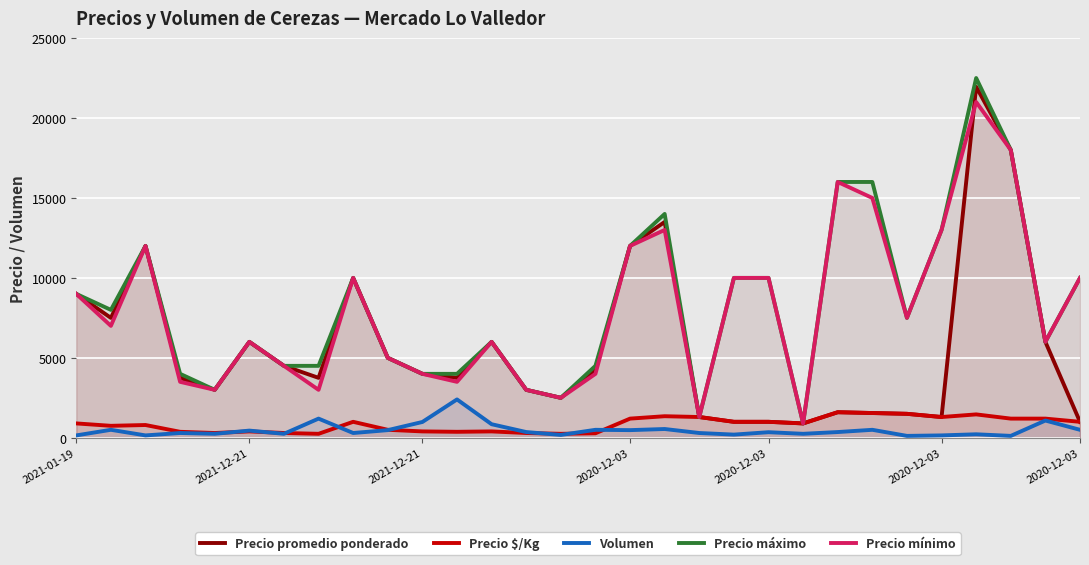

How many lines are shown in the chart?

5